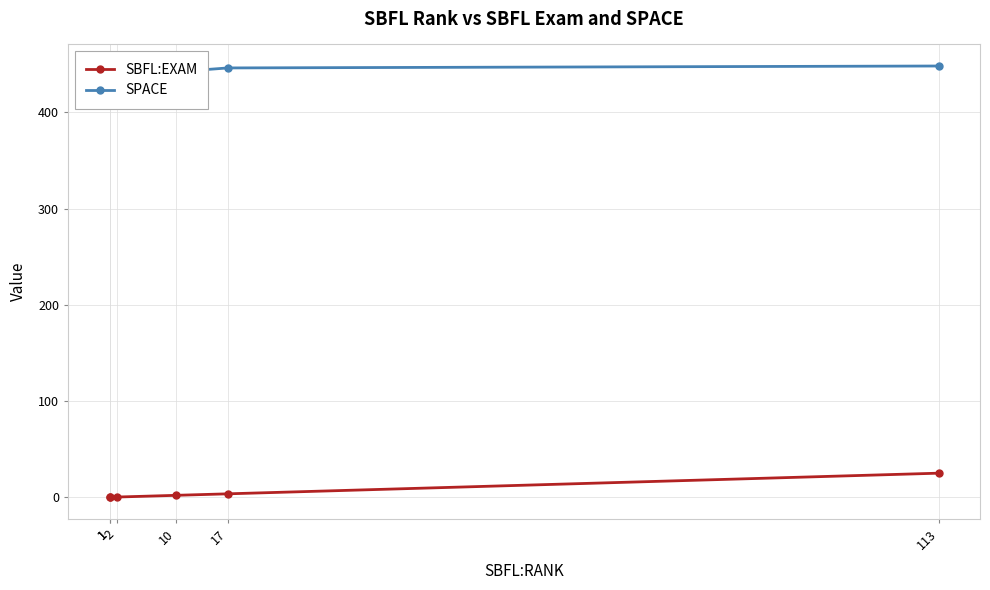

Which series changed the most between 2 and 10?

SPACE